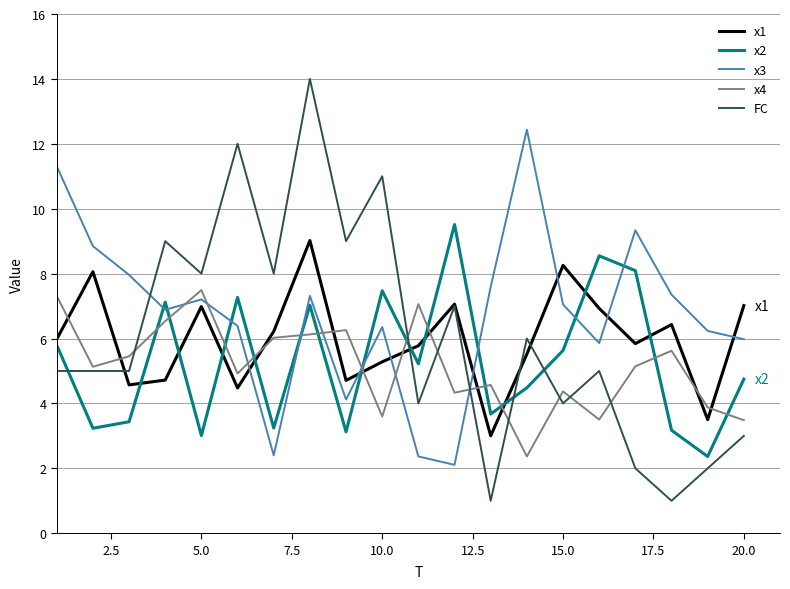

What is the minimum value for FC?

1.0